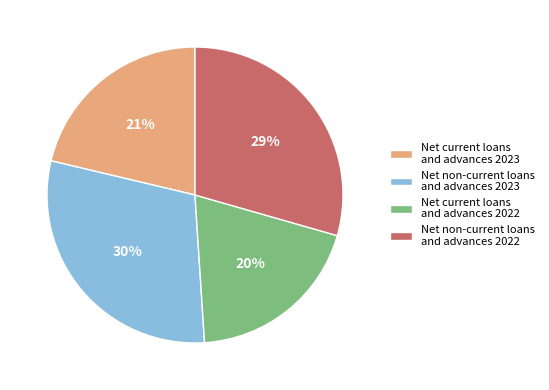

What is the ratio of the value at Net non-current loans and advances 2022 to the value at Net non-current loans and advances 2023?

1.0